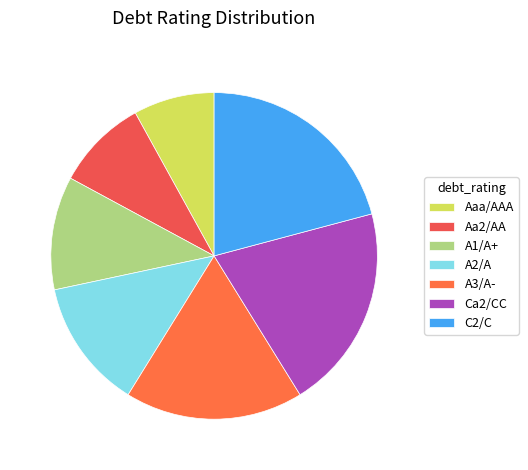

What is the largest slice in the pie chart?

C2/C